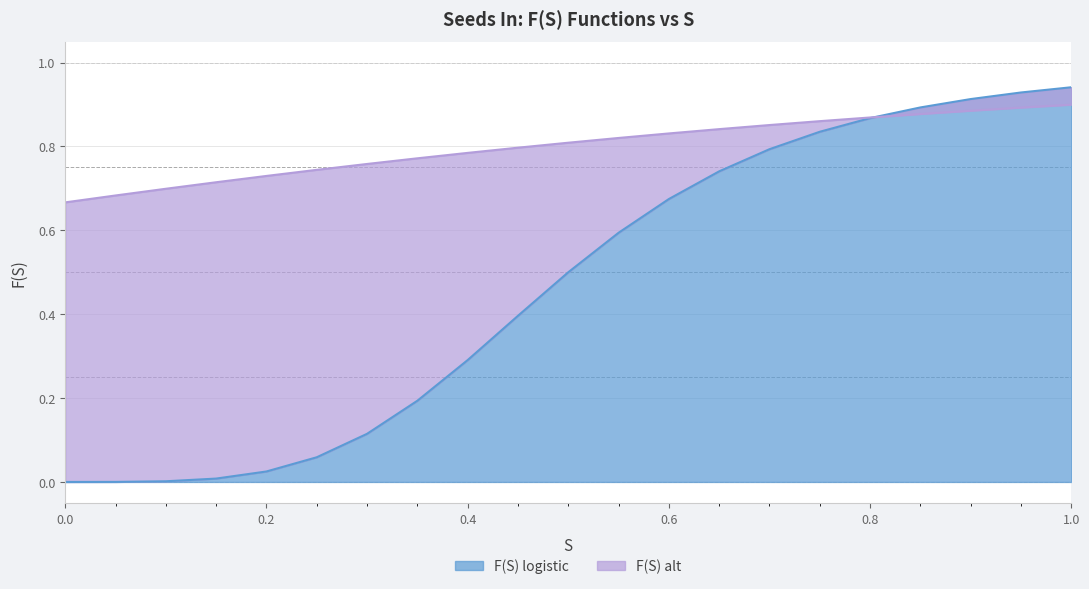

Reading right to left, list all the values displayed in this chart.

F(S) logistic: 0.9	0.9	0.9	0.9	0.9	0.8	0.8	0.7	0.7	0.6	0.5	0.4	0.3	0.2	0.1	0.1	0.0	0.0	0.0	0.0	0.0
F(S) alt: 0.9	0.9	0.9	0.9	0.9	0.9	0.9	0.8	0.8	0.8	0.8	0.8	0.8	0.8	0.8	0.7	0.7	0.7	0.7	0.7	0.7